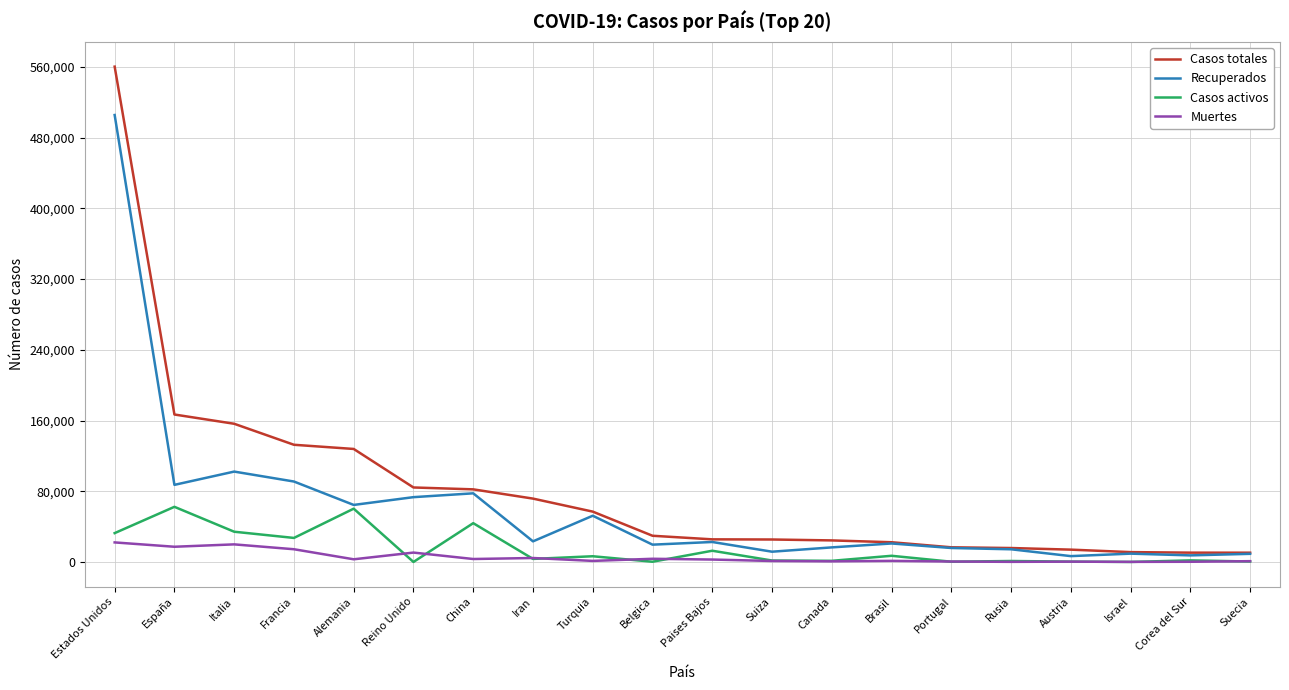

What is the difference between the second highest and minimum values in the Recuperados series?

95645